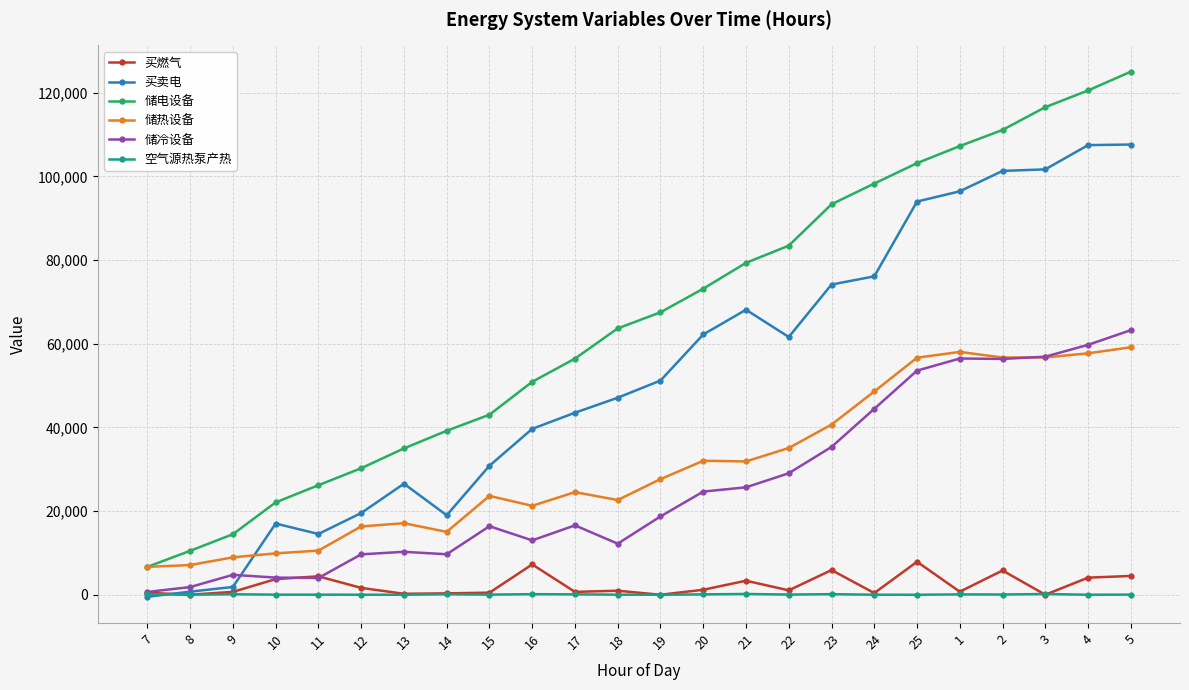

How many values in the 储冷设备 series are below 18720?

12